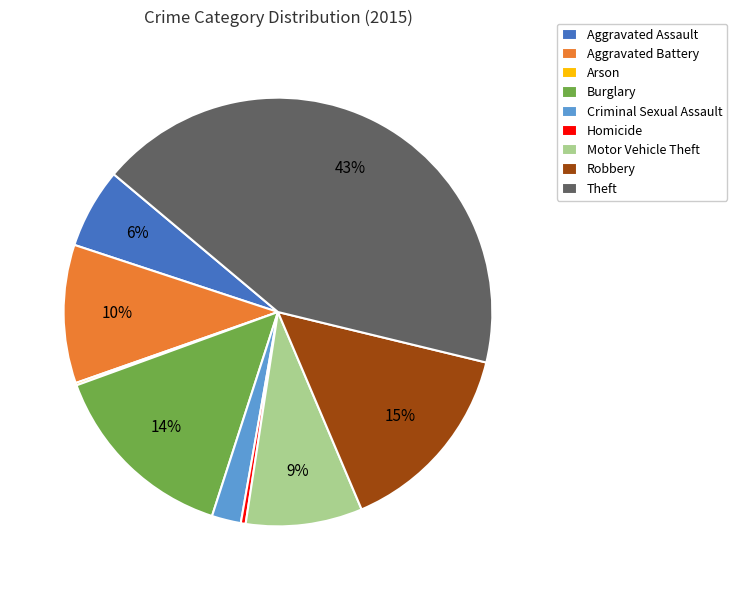

The Aggravated Assault slice represents 1% of the pie. True or false?

False